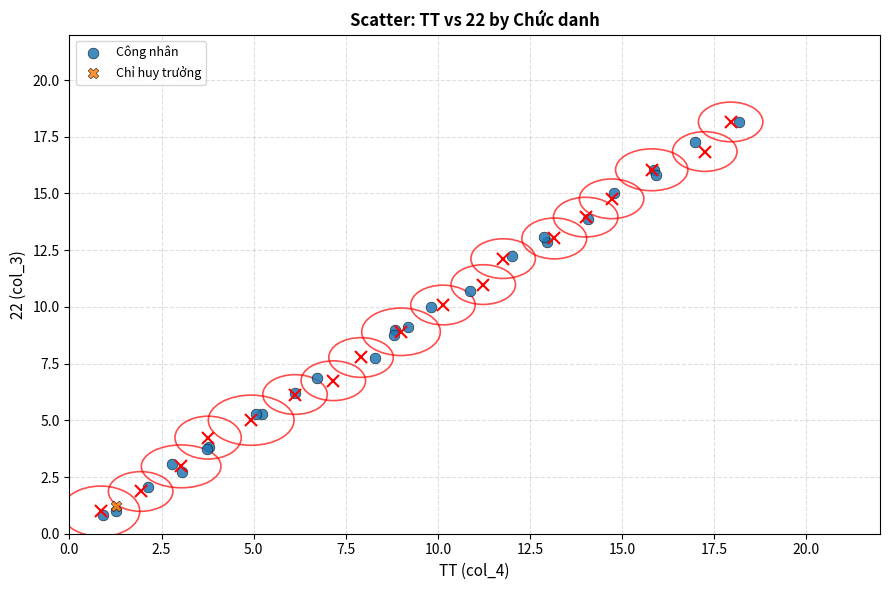

What are all the series names shown in the legend?

Công nhân, Chỉ huy trưởng